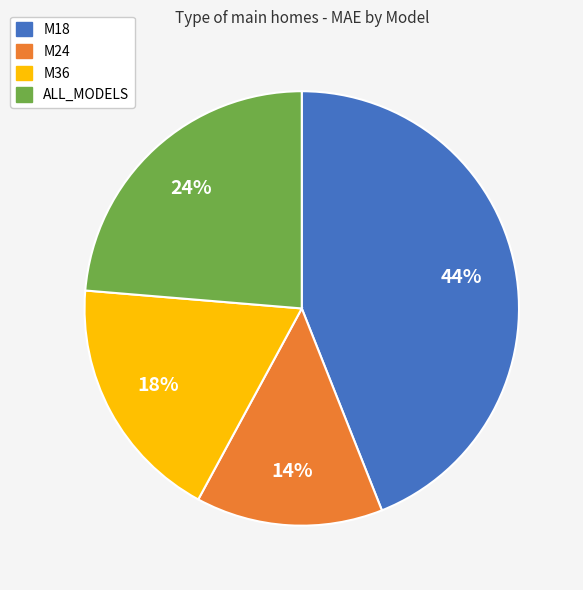

Is the sum of M24 and ALL_MODELS greater than half?

No